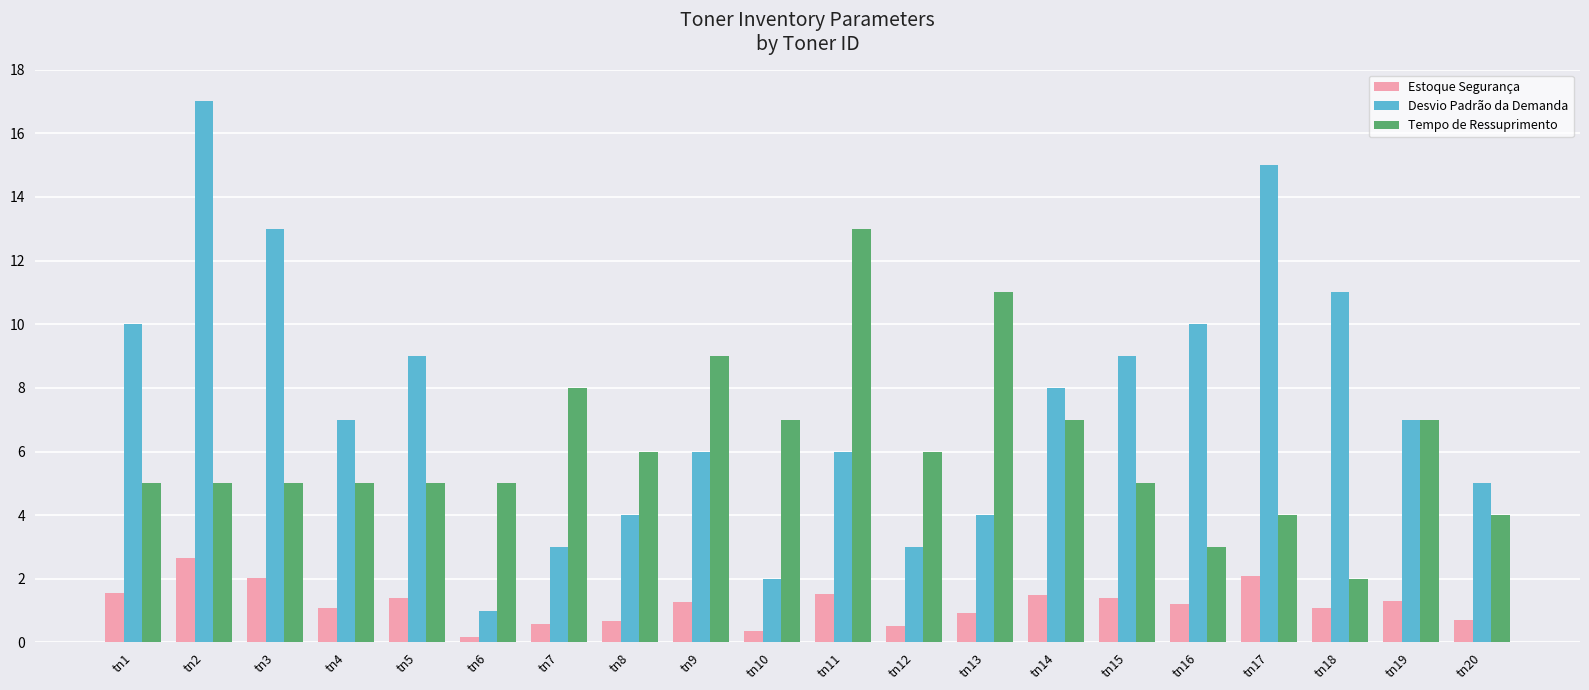

The value of Desvio Padrão da Demanda at tn18 is 5.0. True or false?

False